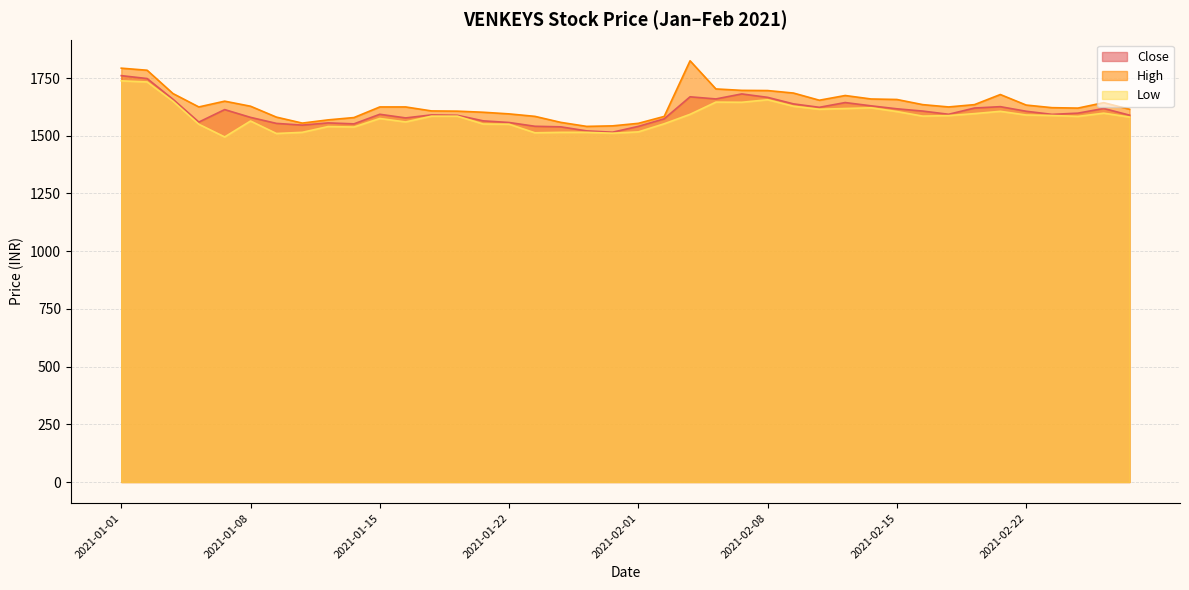

At 2021-01-18, list the series in order from largest to smallest.

High, Close, Low